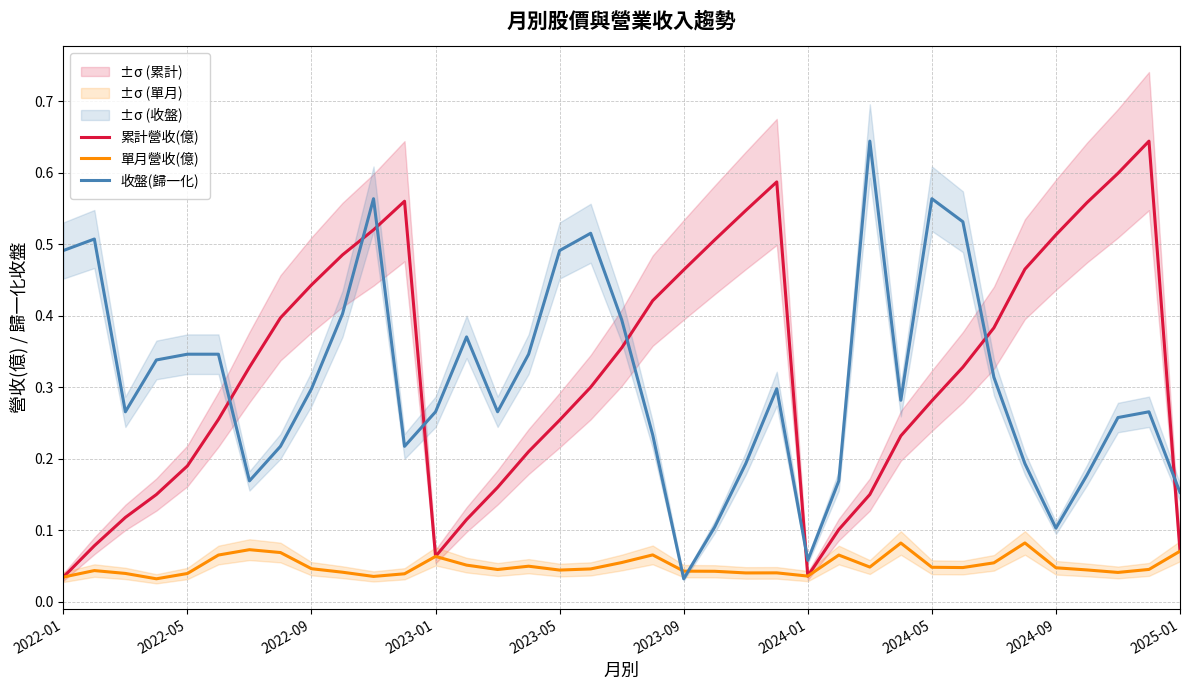

True or false: 收盤(歸一化) has more than 0 points higher than both neighbors.

True